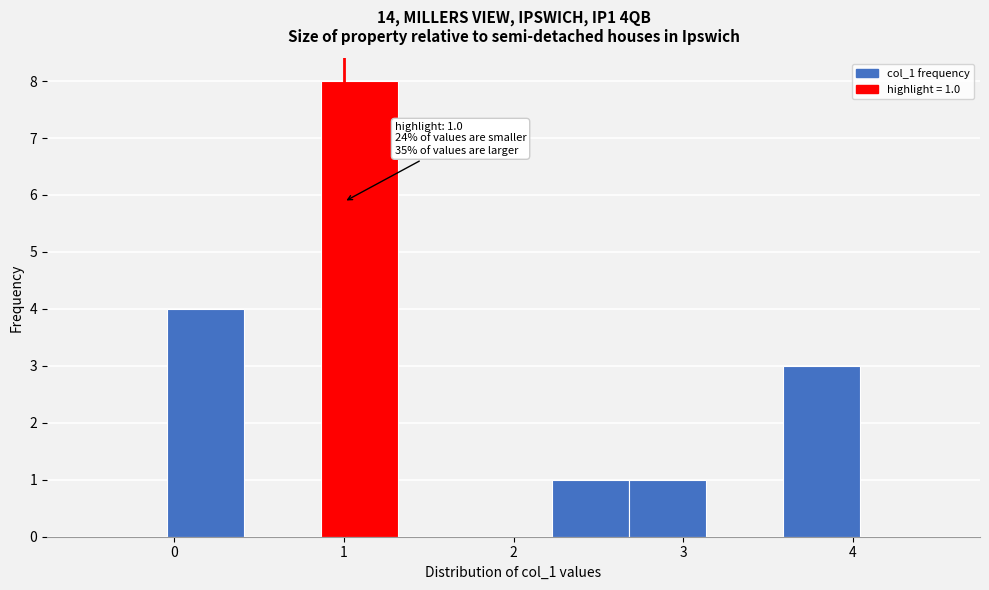

Which range on the x-axis has the tallest bar?

0.9 to 1.3